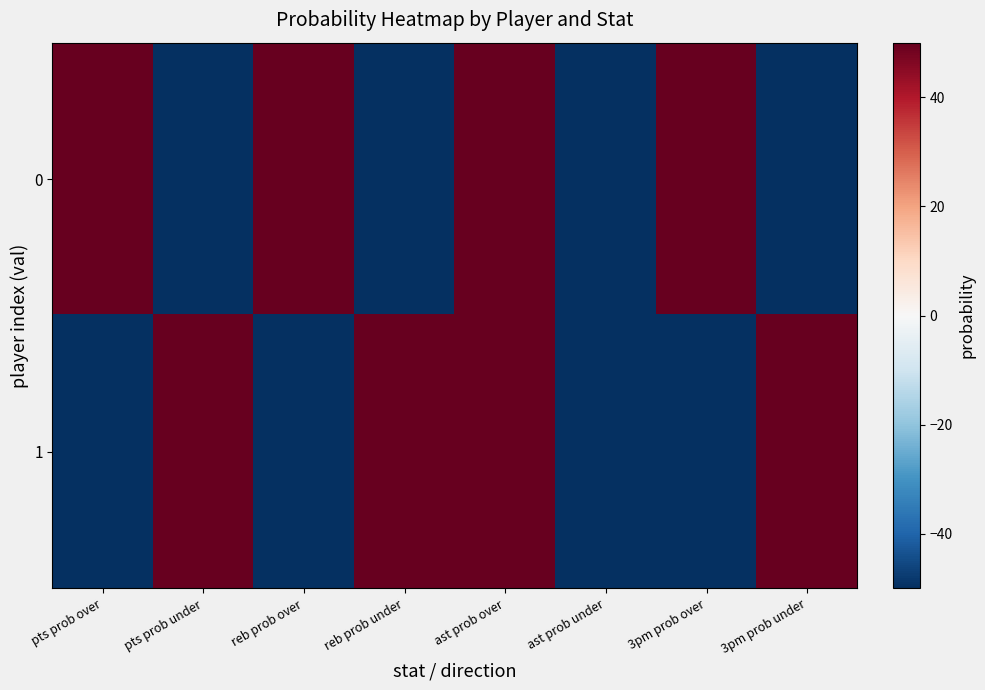

At how many categories does at least one series exceed 0?

7